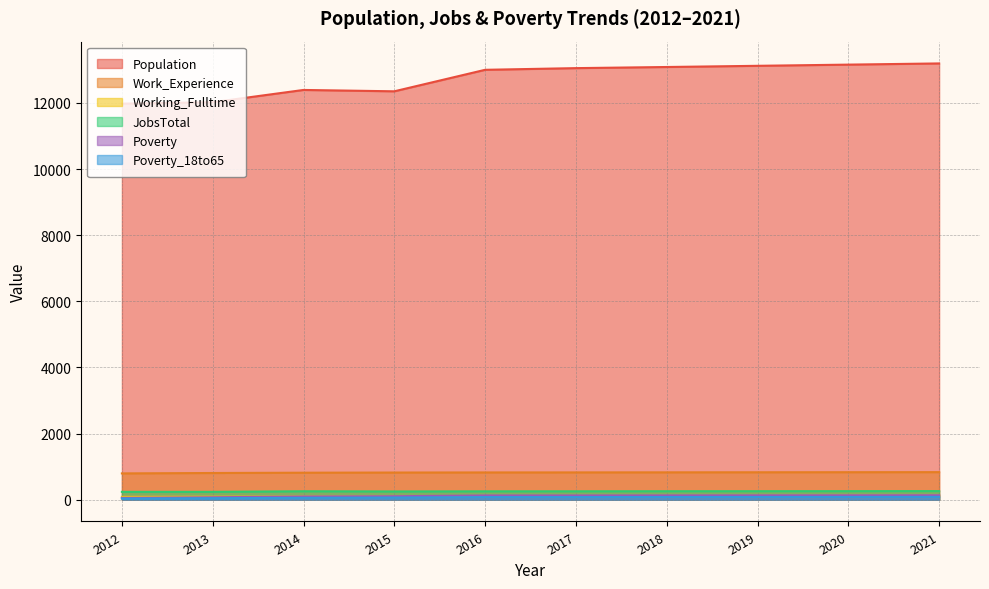

In Population, how many points are lower than both neighbors (excluding endpoints)?

1